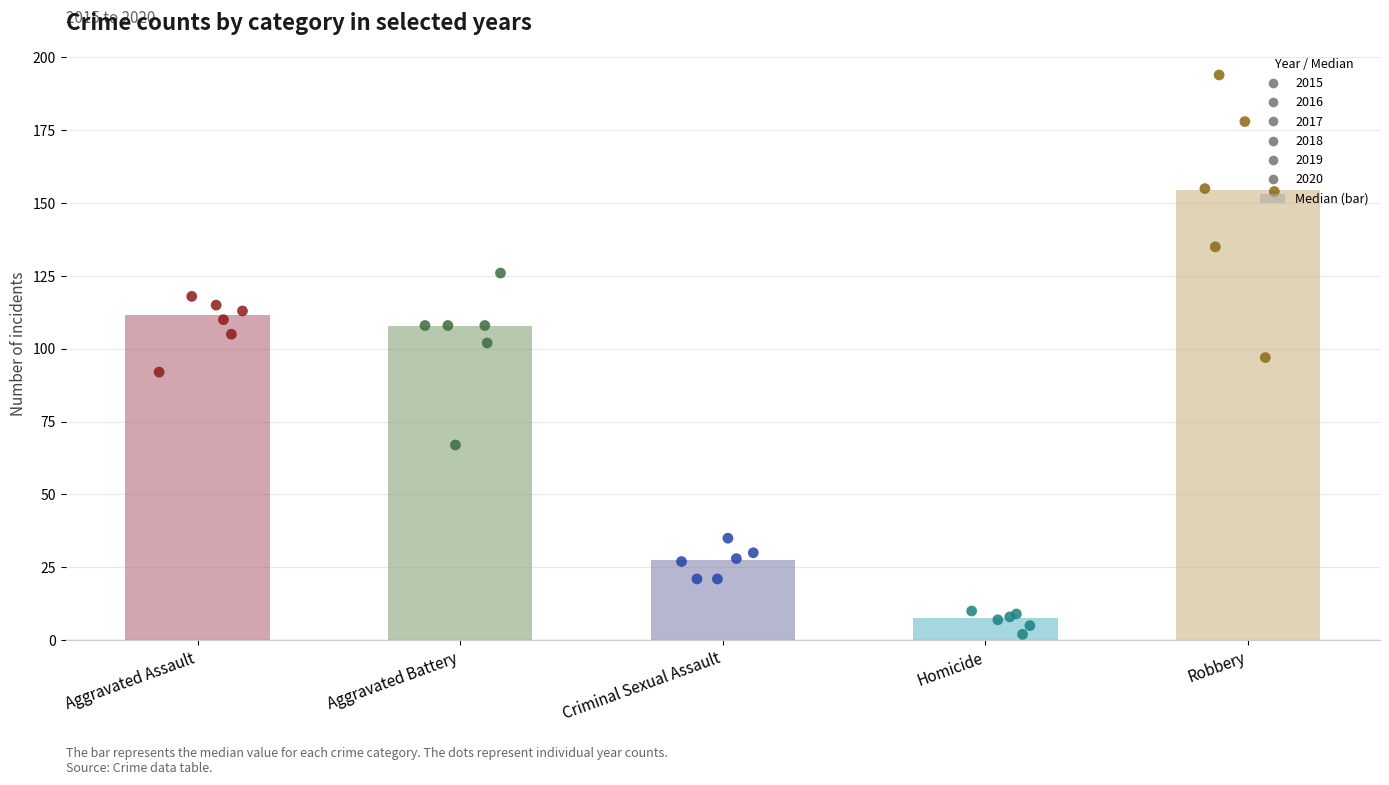

Is the value of 2017 at Robbery greater than the value of 2019 at Homicide?

Yes